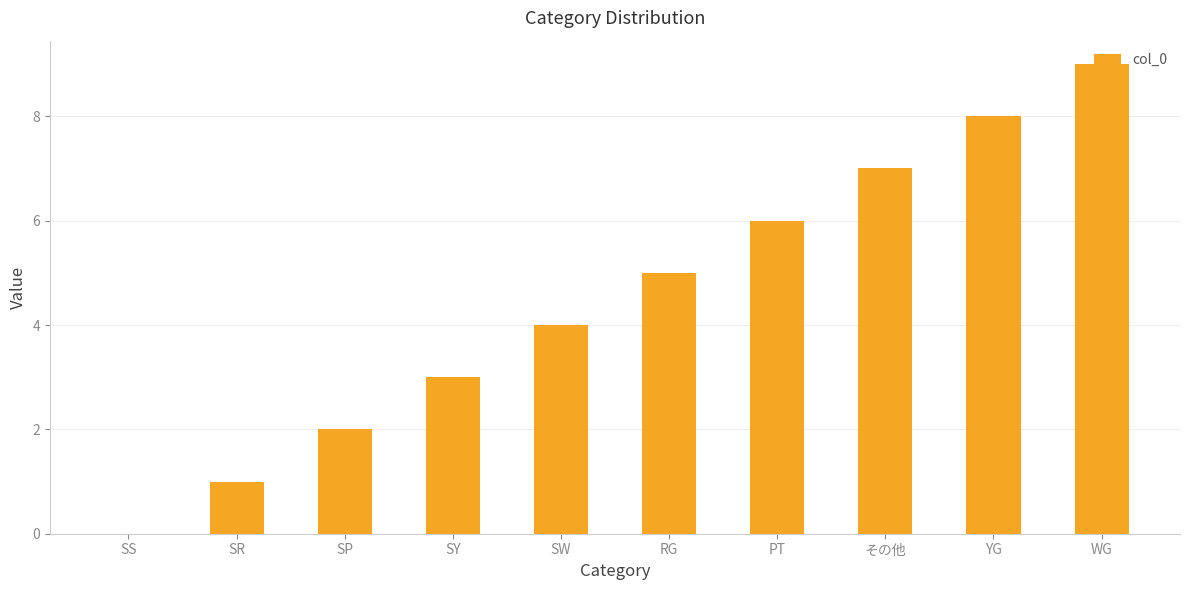

What is the approximate value at SP?

2